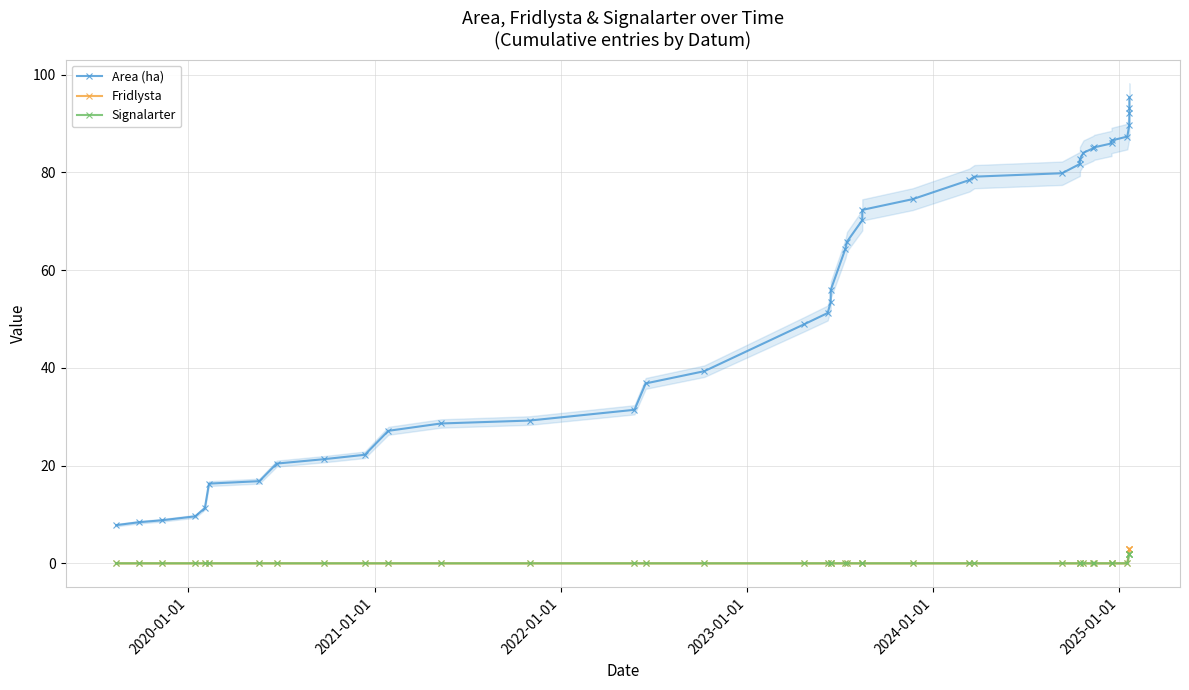

Reading left to right, list all the values displayed in this chart.

Area (ha): 7.8	8.4	8.8	9.6	11.3	16.3	16.8	20.4	21.3	22.2	27.1	28.6	29.2	31.4	36.8	39.3	48.9	51.2	53.4	55.9	64.4	65.8	70.2	72.3	74.5	78.4	79.1	79.8	81.7	82.7	84.0	84.9	85.1	85.9	86.5	87.3	89.7	92.1	93.1	95.3
Fridlysta: 0.0	0.0	0.0	0.0	0.0	0.0	0.0	0.0	0.0	0.0	0.0	0.0	0.0	0.0	0.0	0.0	0.0	0.0	0.0	0.0	0.0	0.0	0.0	0.0	0.0	0.0	0.0	0.0	0.0	0.0	0.0	0.0	0.0	0.0	0.0	0.0	3.0	3.0	3.0	3.0
Signalarter: 0.0	0.0	0.0	0.0	0.0	0.0	0.0	0.0	0.0	0.0	0.0	0.0	0.0	0.0	0.0	0.0	0.0	0.0	0.0	0.0	0.0	0.0	0.0	0.0	0.0	0.0	0.0	0.0	0.0	0.0	0.0	0.0	0.0	0.0	0.0	0.0	2.0	2.0	2.0	2.0